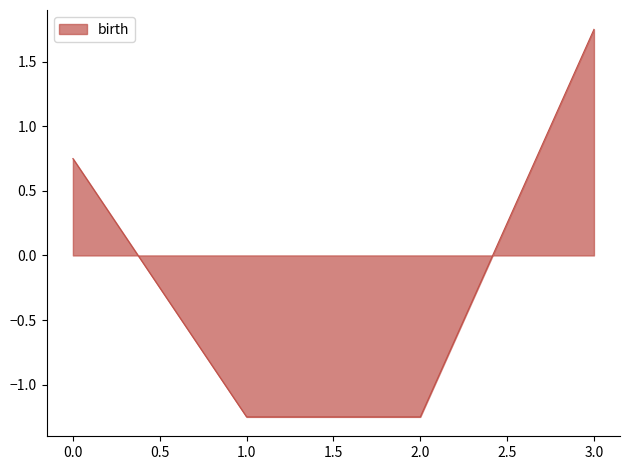

True or false: the data shows -1.9 at 2.0.

False